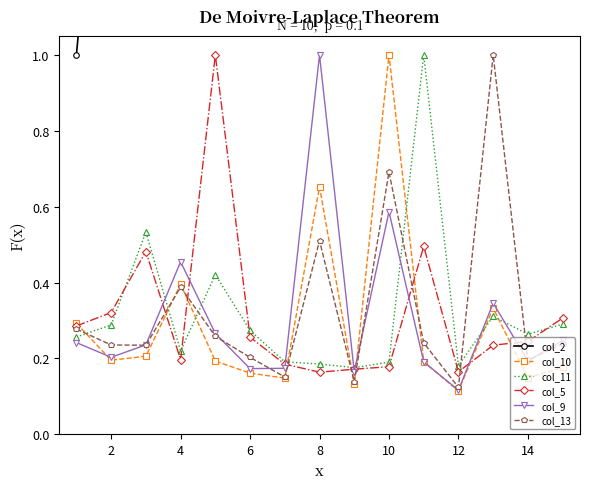

True or false: col_2 and col_5 intersect in this chart.

False